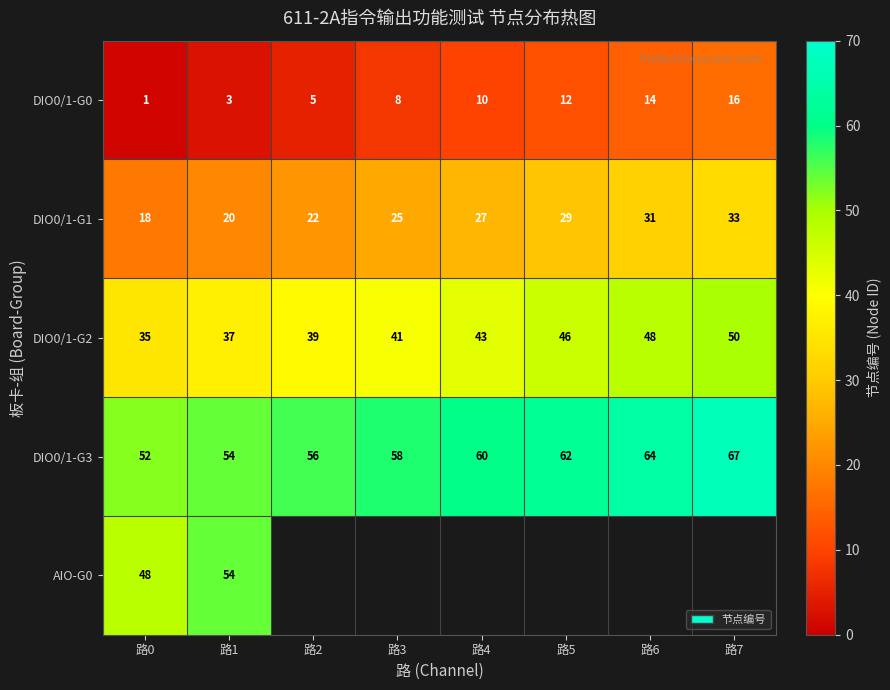

What is the average value of the DIO0/1-G0 series?

9